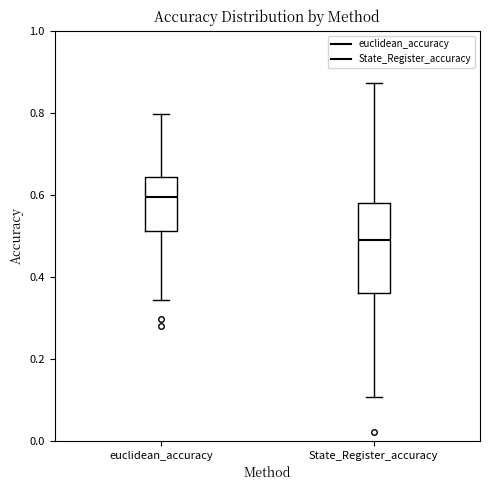

Reading left to right, read every box against the y-axis: the position of its median line, the range the box covers, and the ends of its whiskers. The values are not printed on the chart, so give them approximately, as read against the axis.

euclidean_accuracy: median 0.60, box 0.52 to 0.64, whiskers 0.34 to 0.80
State_Register_accuracy: median 0.48, box 0.36 to 0.58, whiskers 0.10 to 0.88